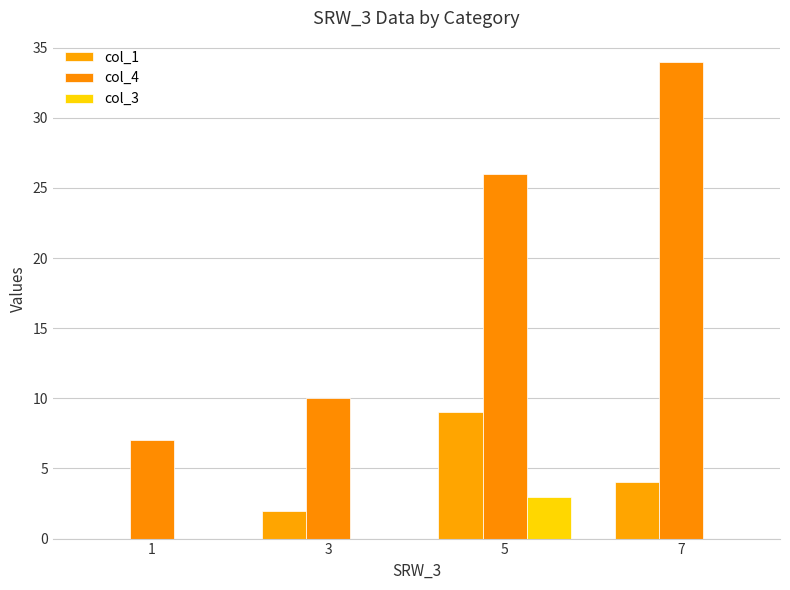

Which series has the widest spread of values?

col_4